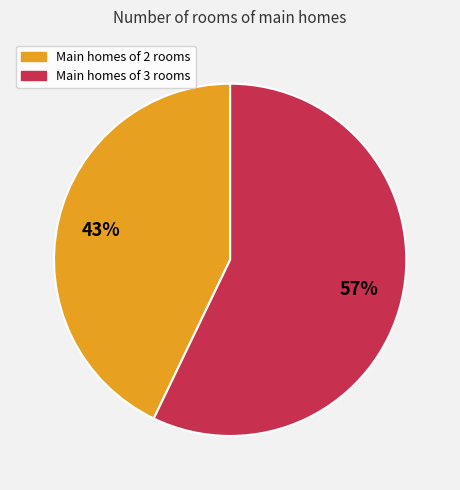

True or false: Main homes of 3 rooms accounts for 51% of the total.

False